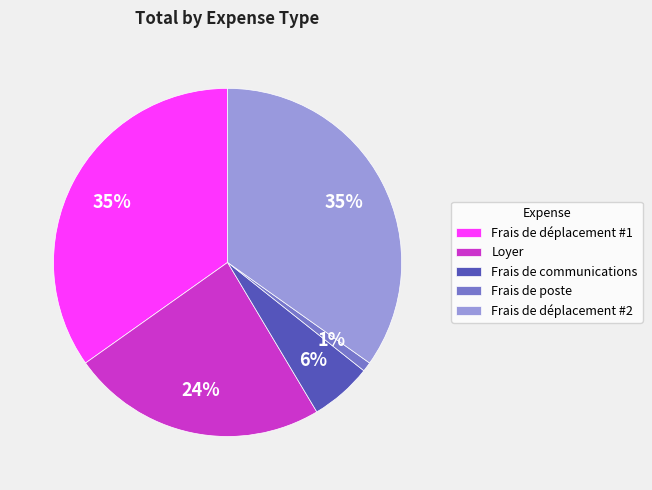

What is the smallest slice in the pie chart?

Frais de poste